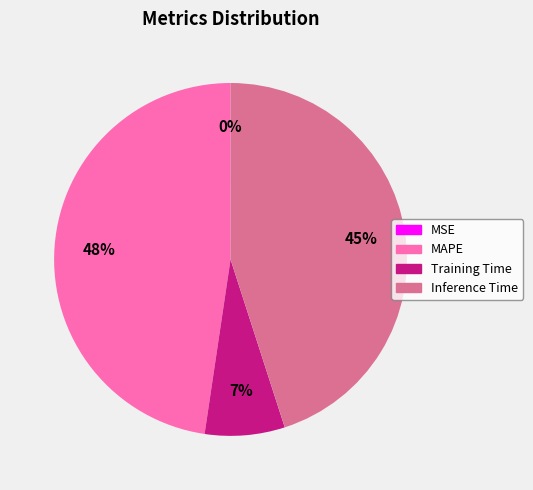

Is it true that Inference Time is 45% of the pie?

True